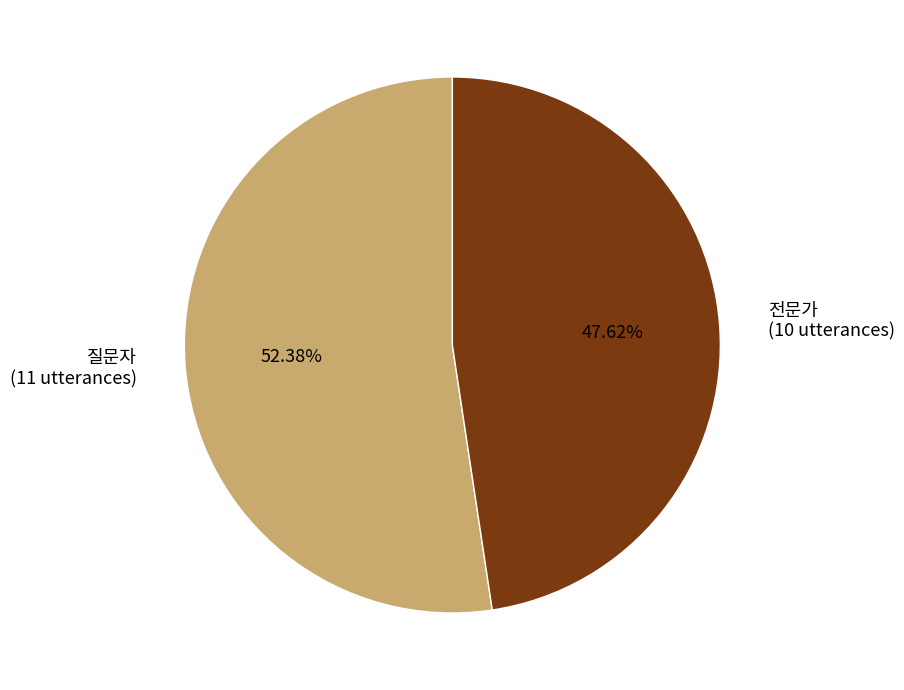

What percentage is the 전문가 slice, to the nearest percent?

48%